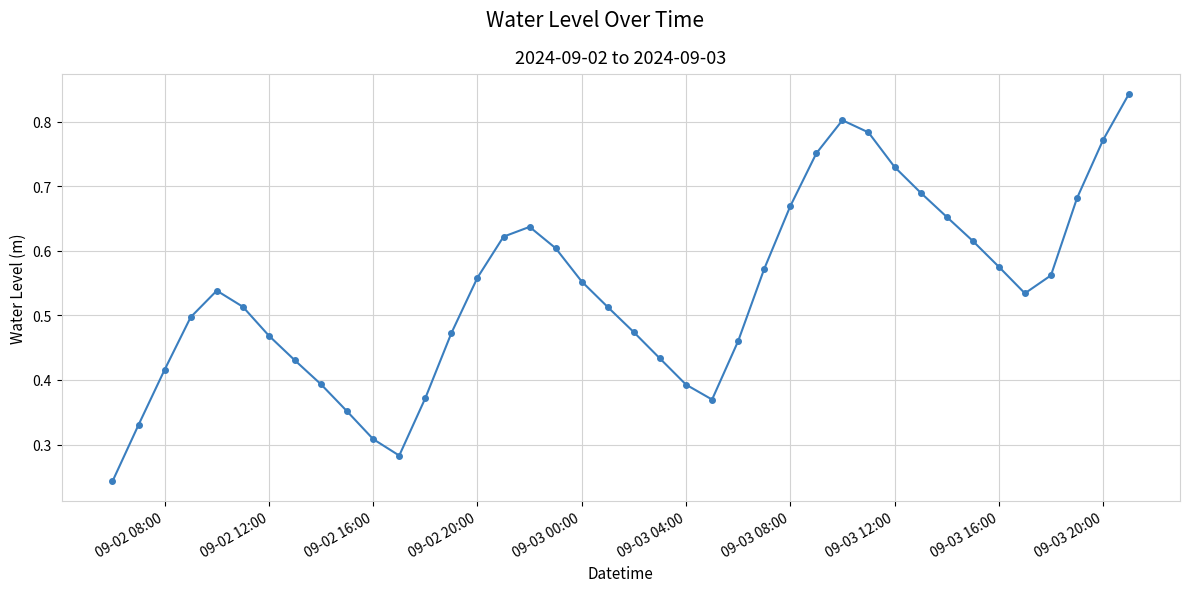

Count the values in the range 0 to 1.

40